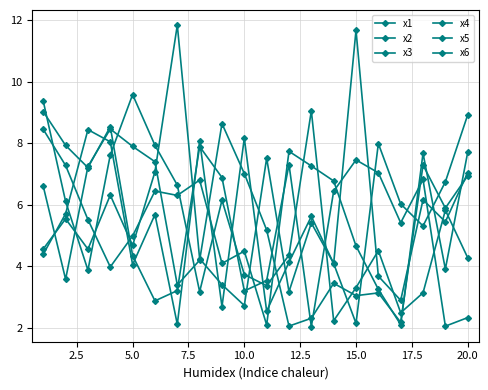

How many values in the x6 series are below 6?

9